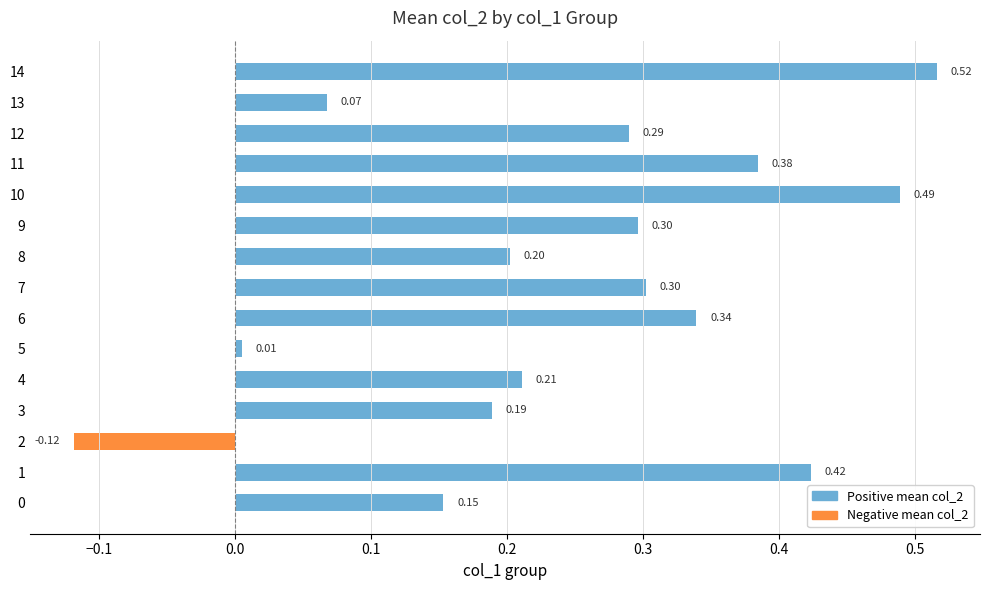

True or false: Positive mean col_2 has a value of 0.5 at 10.

True